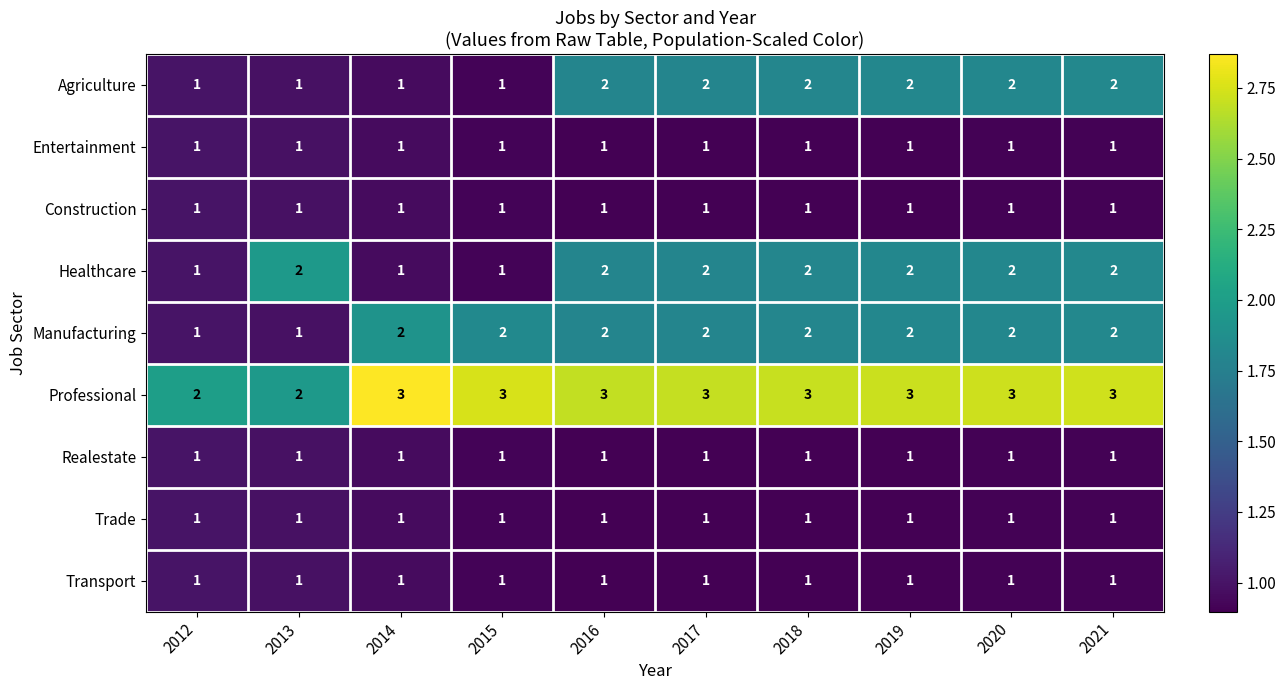

The Trade series shows 1 at 2014. True or false?

True